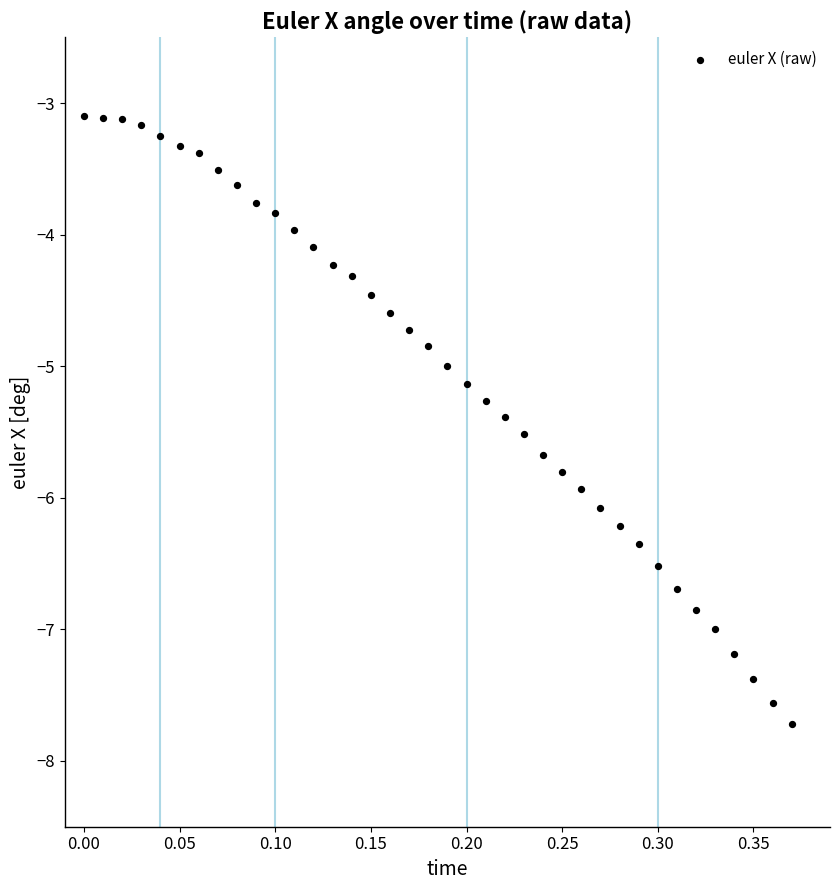

What is the range of Y values (max minus min)?

4.6